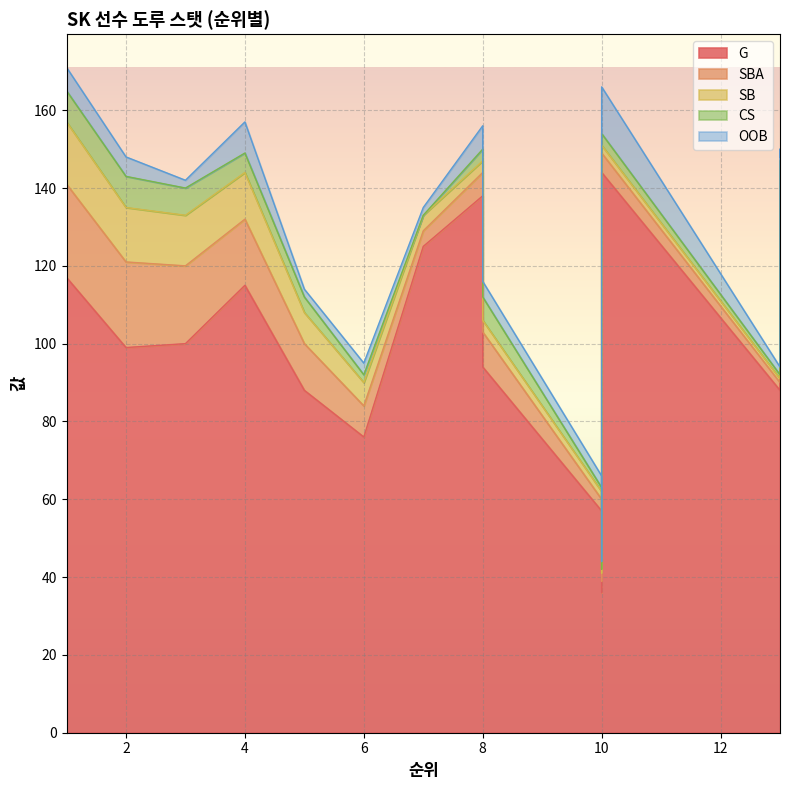

Which series has the widest spread of values?

G